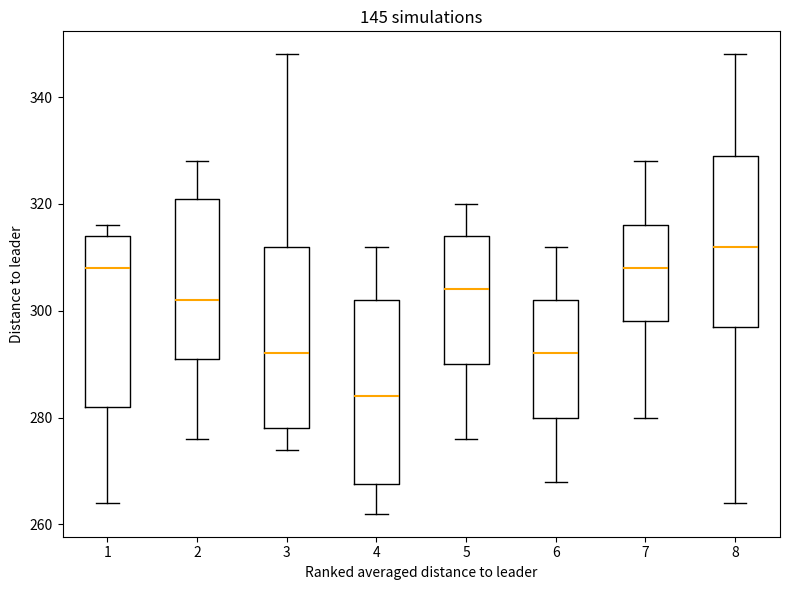

Reading left to right, read every box against the y-axis: the position of its median line, the range the box covers, and the ends of its whiskers. The values are not printed on the chart, so give them approximately, as read against the axis.

1: median 308, box 282 to 314, whiskers 264 to 316
2: median 302, box 292 to 322, whiskers 276 to 328
3: median 292, box 278 to 312, whiskers 274 to 348
4: median 284, box 268 to 302, whiskers 262 to 312
5: median 304, box 290 to 314, whiskers 276 to 320
6: median 292, box 280 to 302, whiskers 268 to 312
7: median 308, box 298 to 316, whiskers 280 to 328
8: median 312, box 298 to 330, whiskers 264 to 348